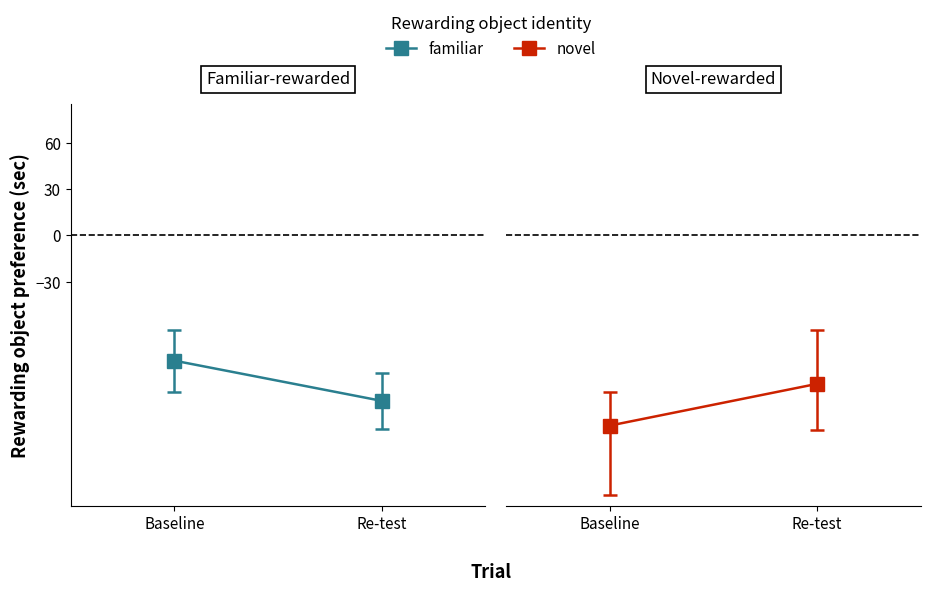

The value of familiar at Baseline is -81. True or false?

True